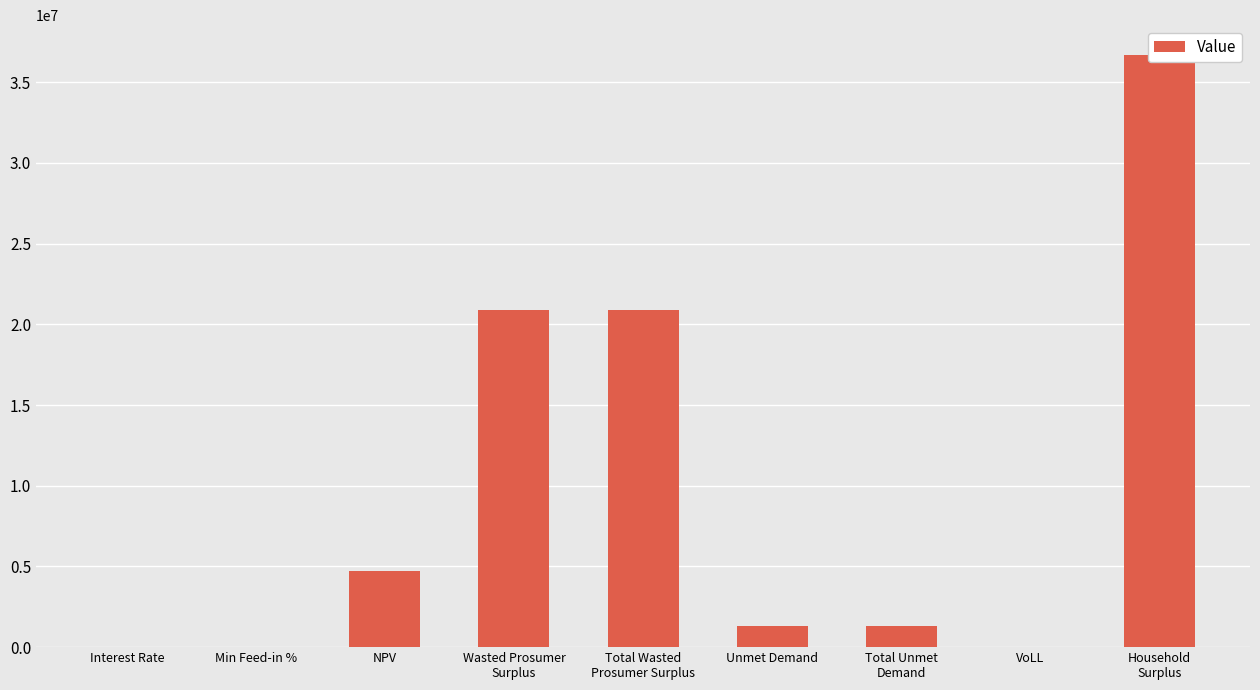

The value at Total Wasted
Prosumer Surplus is 20892067.8. True or false?

True